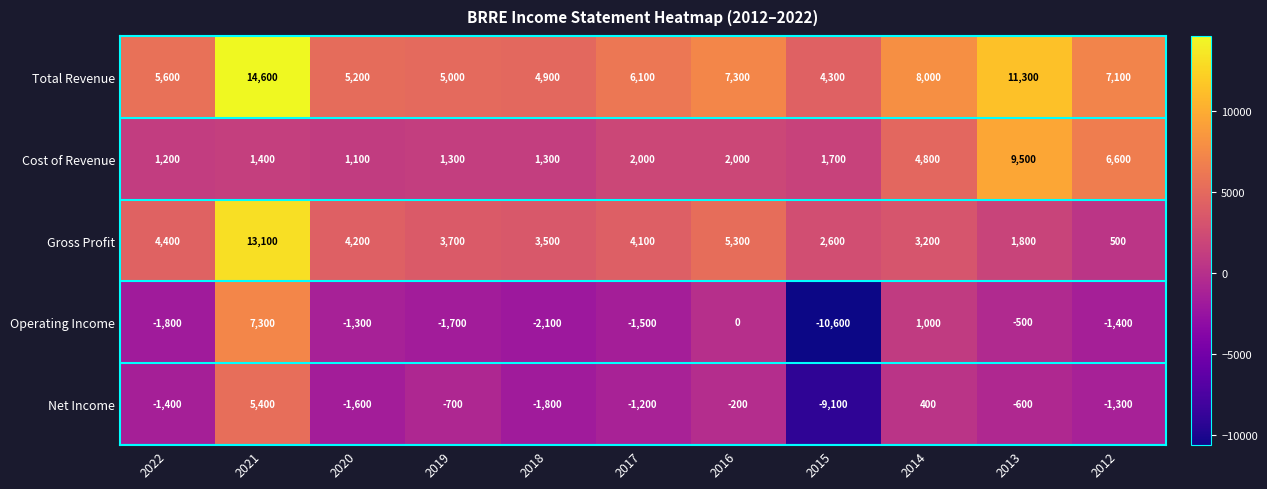

Count the number of data series in this chart.

5